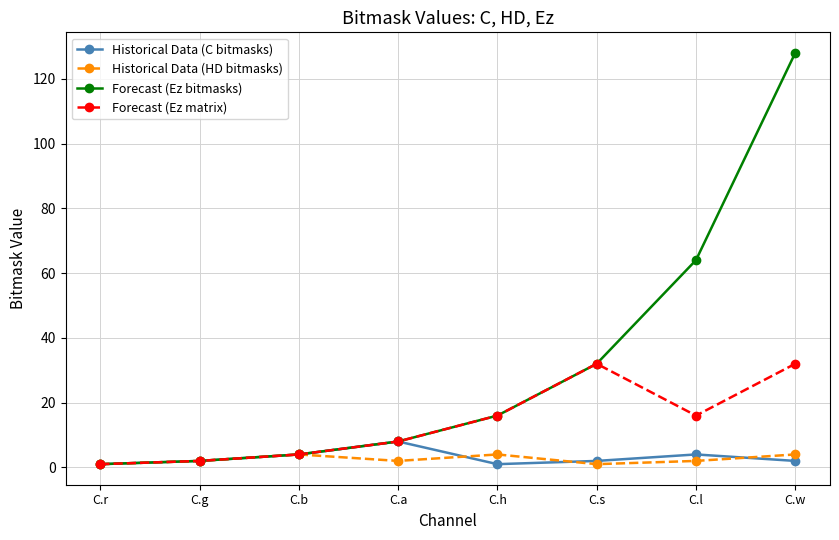

What is the sum of all Forecast (Ez bitmasks) values?

255